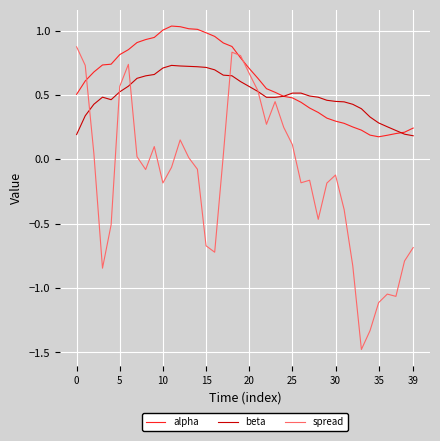

List the series in order of their peak value, lowest first.

beta, spread, alpha